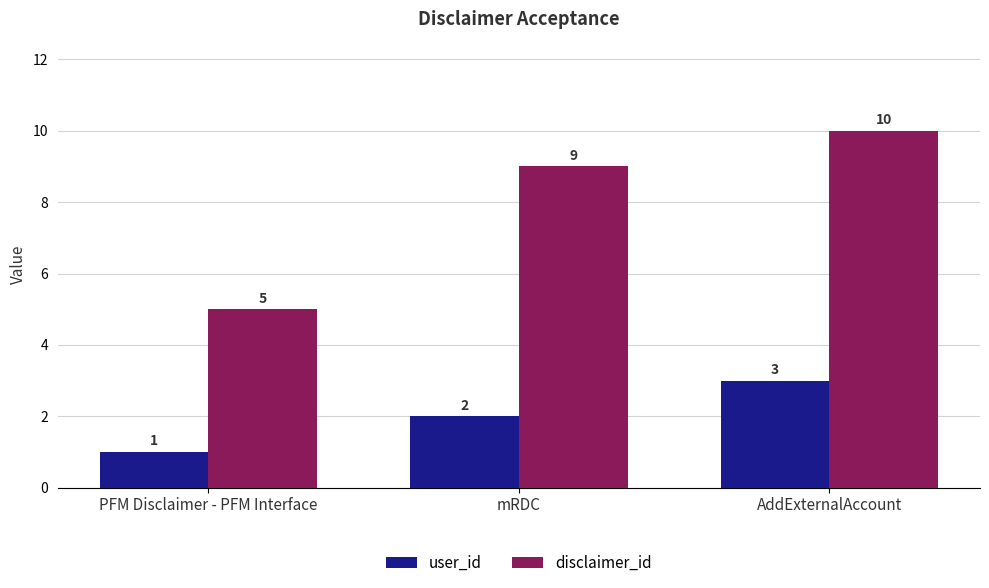

Is the value of user_id at AddExternalAccount greater than the value of disclaimer_id at PFM Disclaimer - PFM Interface?

No